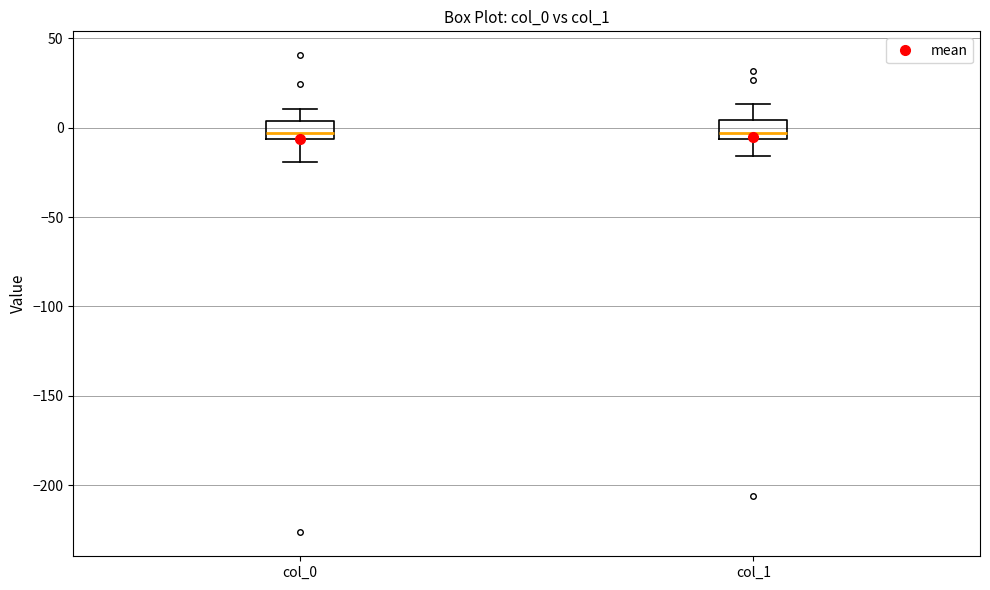

Where is the lower edge of the box for col_1 on the y-axis? The values are not printed on the chart, so give them approximately, as read against the axis.

-5